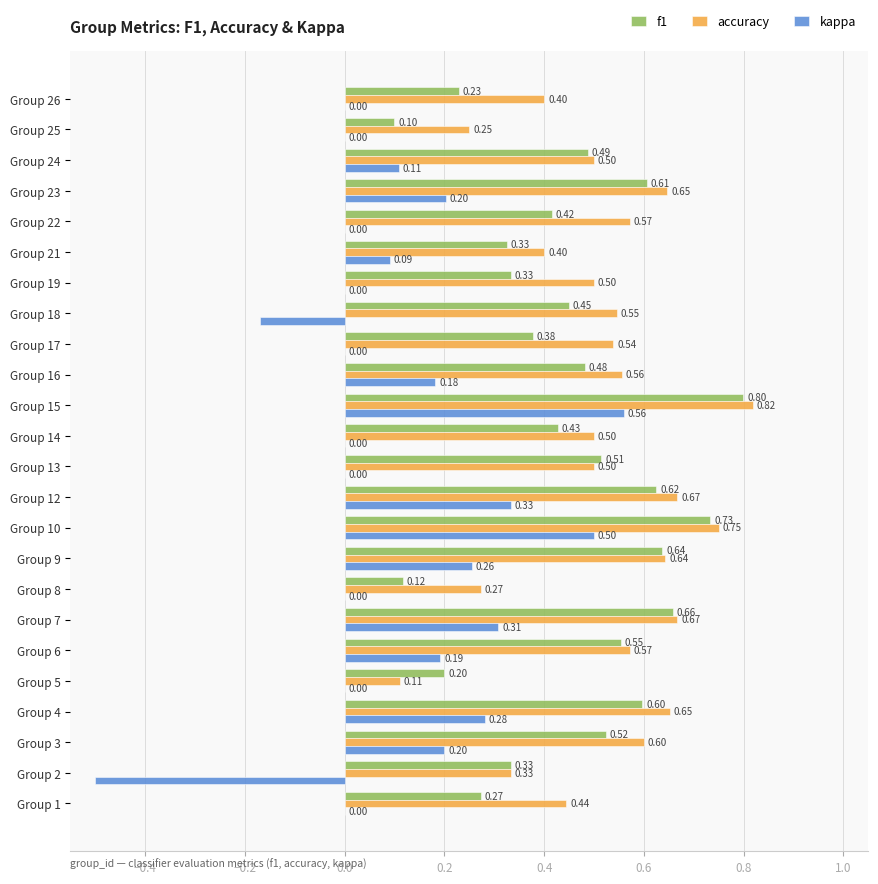

Which series has the largest total across all categories?

accuracy